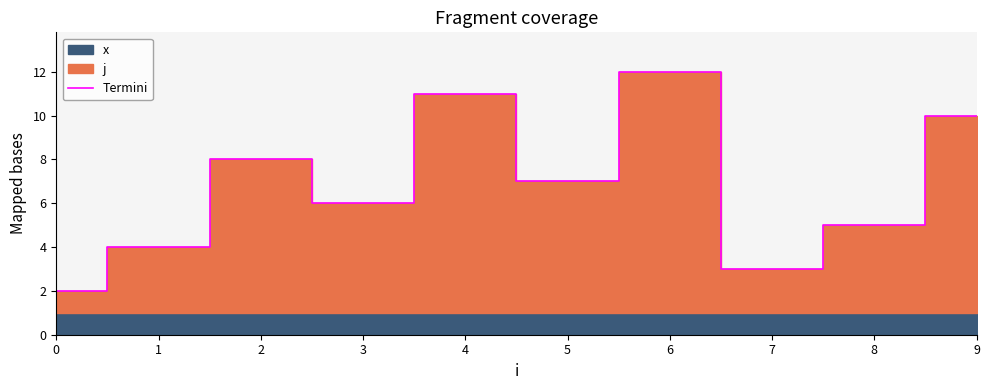

List the labels in order of value, largest first.

6, 4, 9, 2, 5, 3, 8, 1, 7, 0